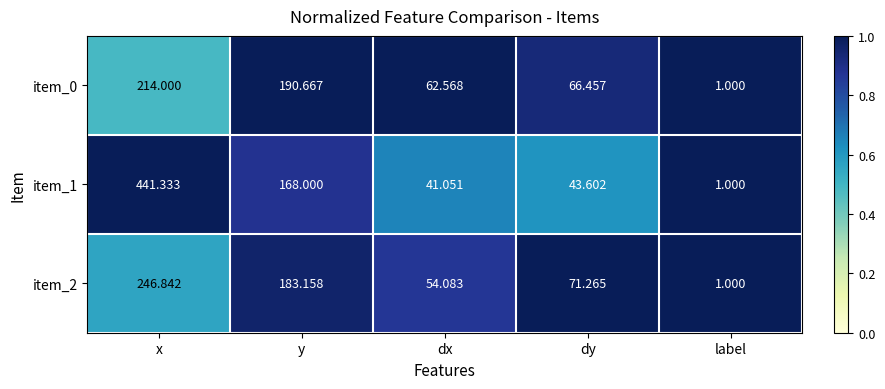

Rank the series at dy from lowest to highest value.

item_1, item_0, item_2